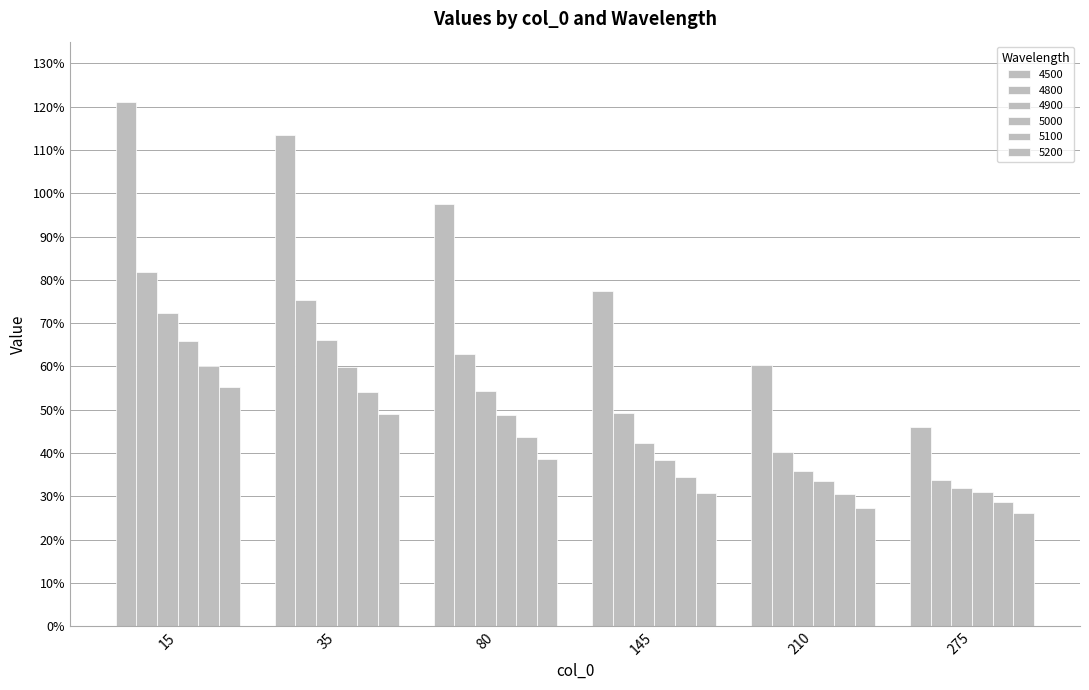

Are the bars grouped side by side (vs. stacked)?

Yes